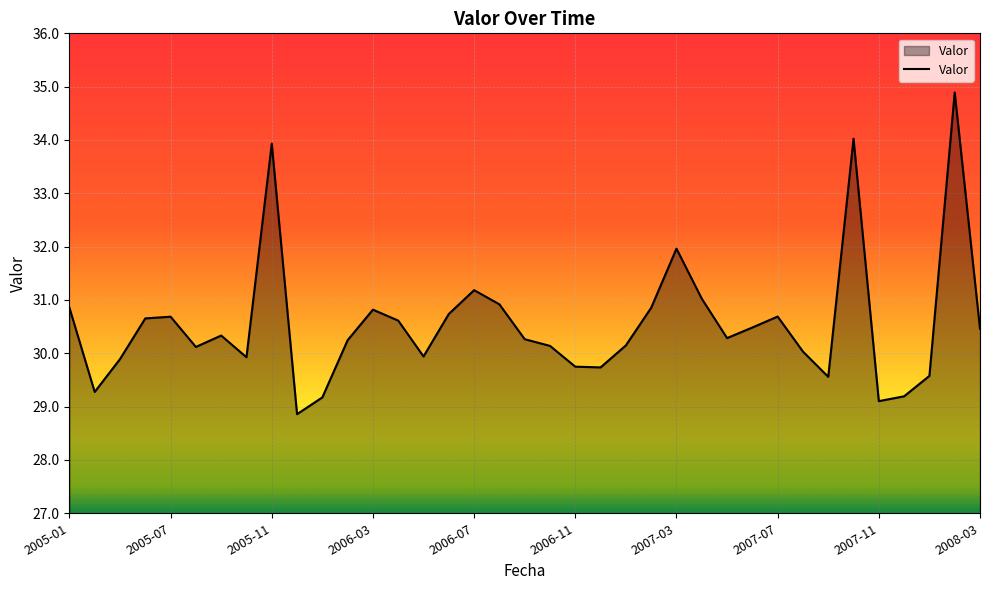

What is the smallest value displayed?

28.9